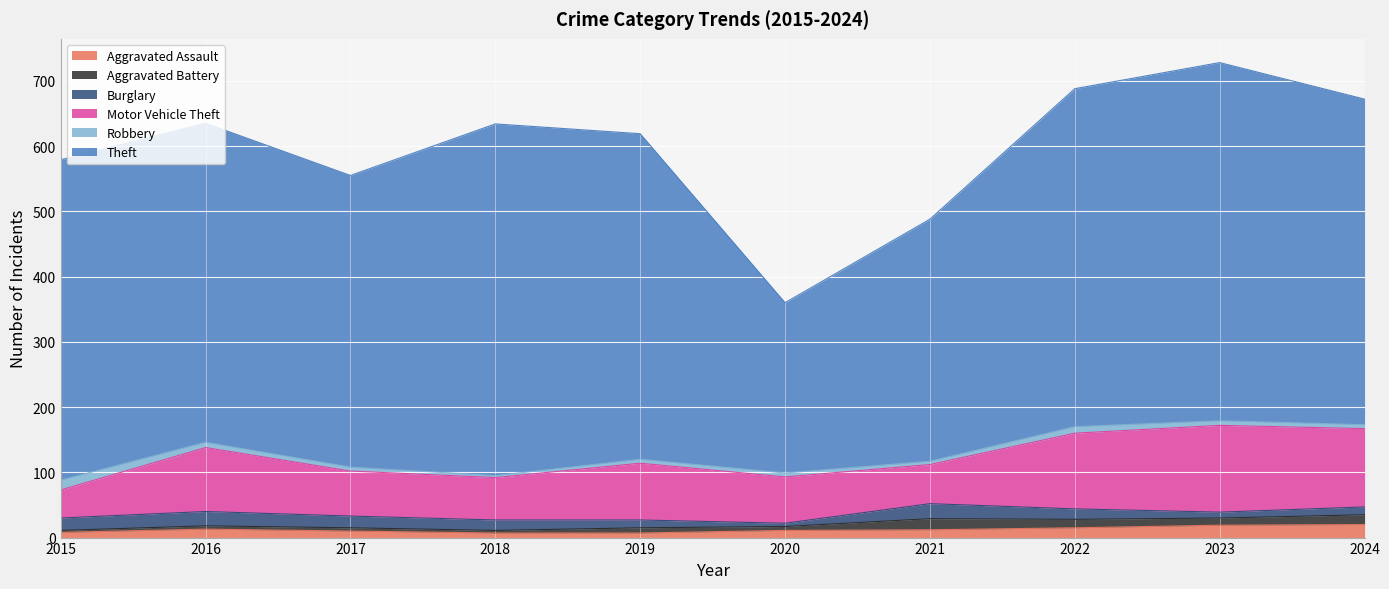

How many values in the Burglary series exceed 16?

4